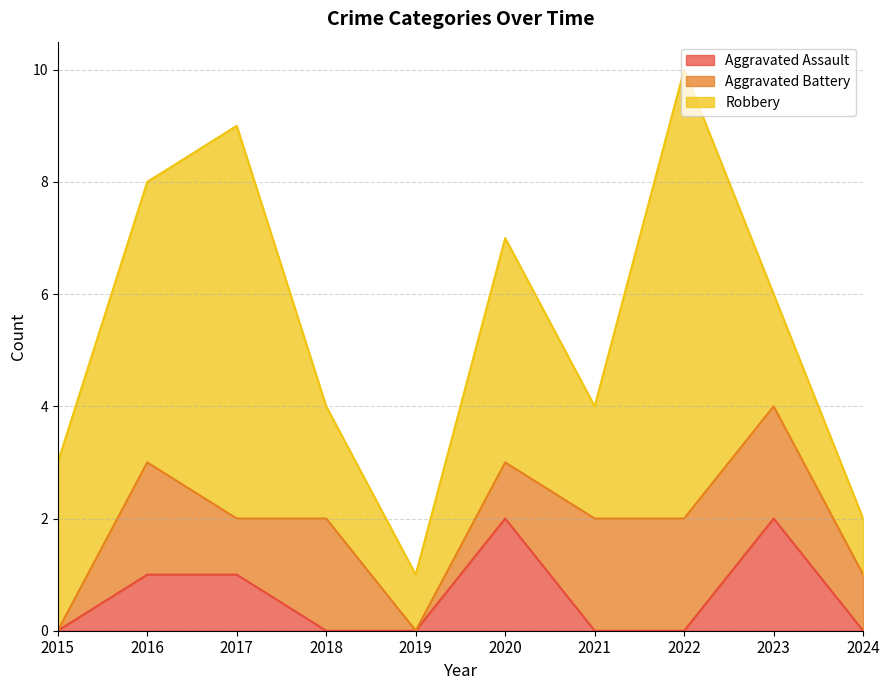

Rank the series by their maximum value, from lowest to highest.

Aggravated Assault, Aggravated Battery, Robbery